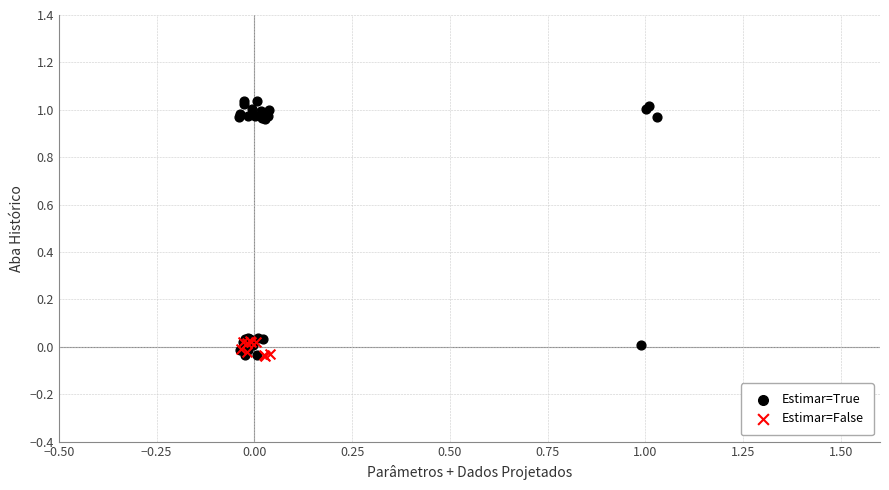

Which series has the largest Y range (max minus min)?

Estimar=True